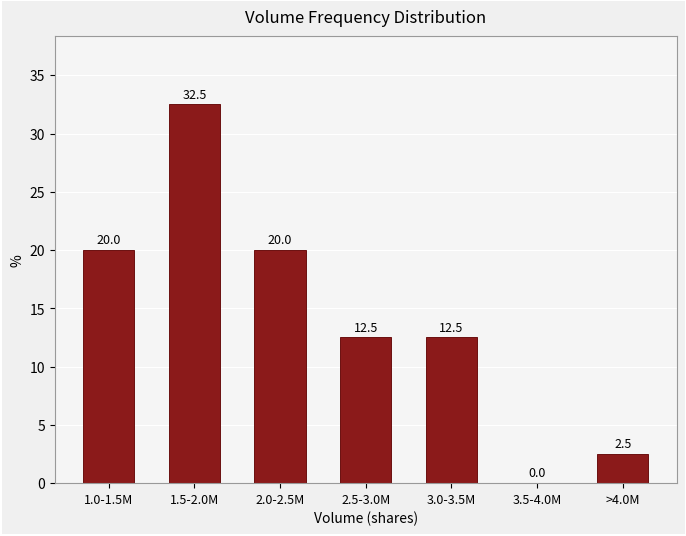

Reading left to right, extract all data points from this chart.

1.0-1.5M=20.0	1.5-2.0M=32.5	2.0-2.5M=20.0	2.5-3.0M=12.5	3.0-3.5M=12.5	3.5-4.0M=0.0	>4.0M=2.5